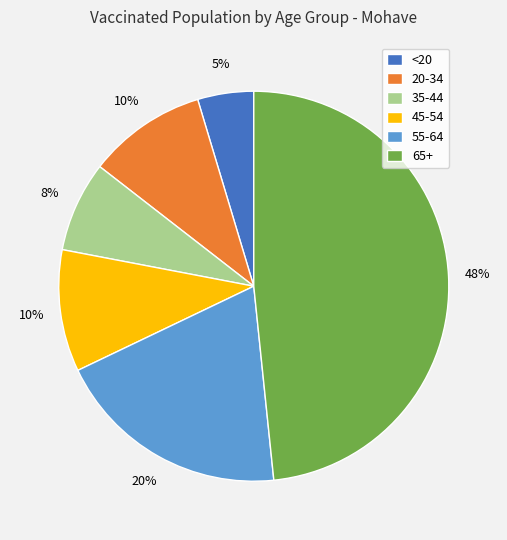

Which category has the smallest portion of the pie?

<20